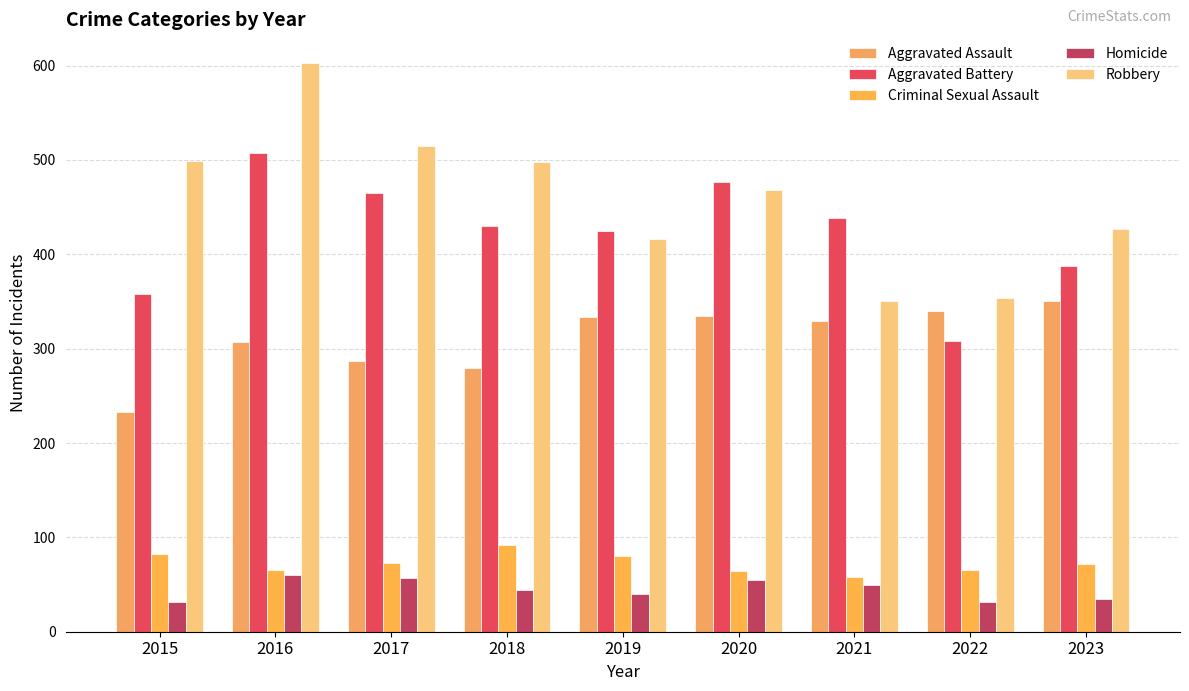

Count the number of categories in the chart.

9